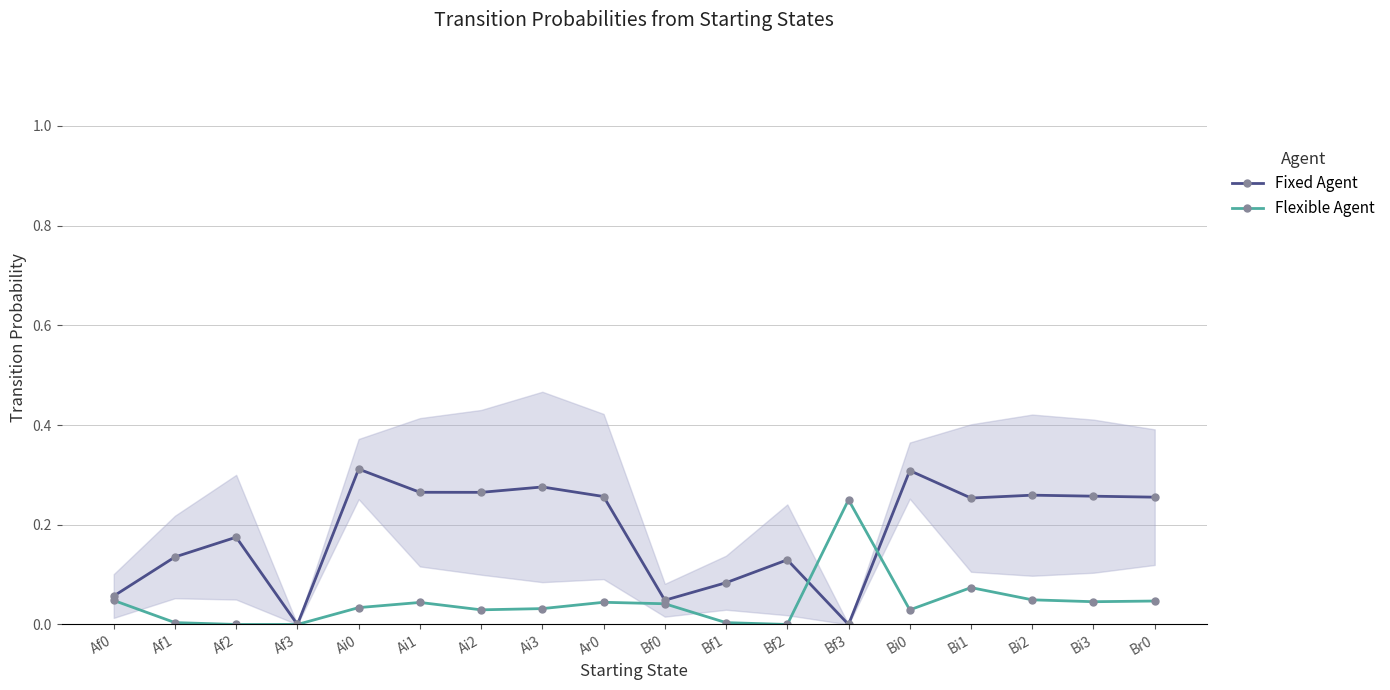

True or false: Fixed Agent has more than 1 points higher than both neighbors.

True